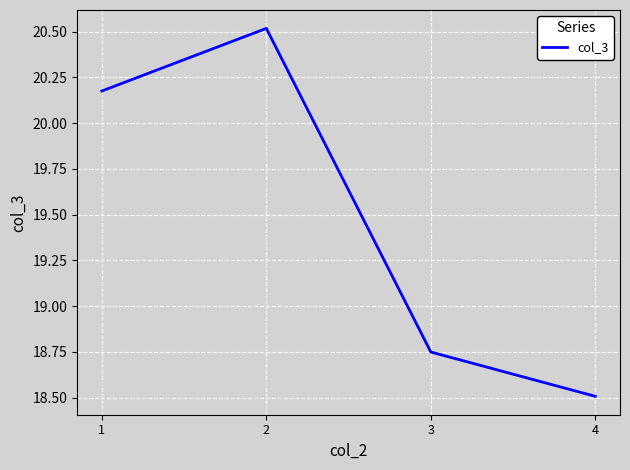

True or false: there are more than 1 points higher than both neighbors.

False